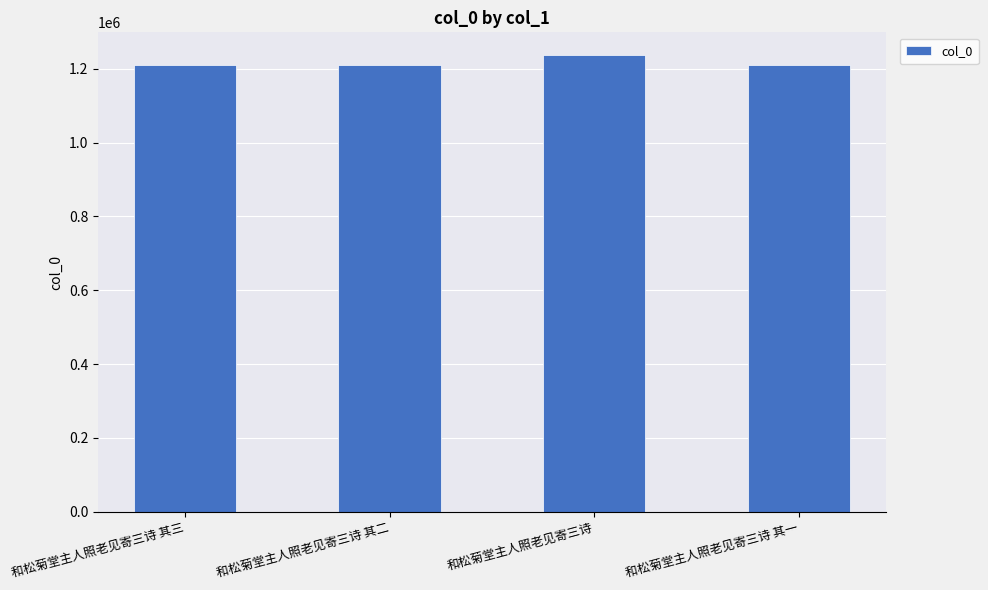

Where is the data nearest to the value 1223277?

和松菊堂主人照老见寄三诗 其三